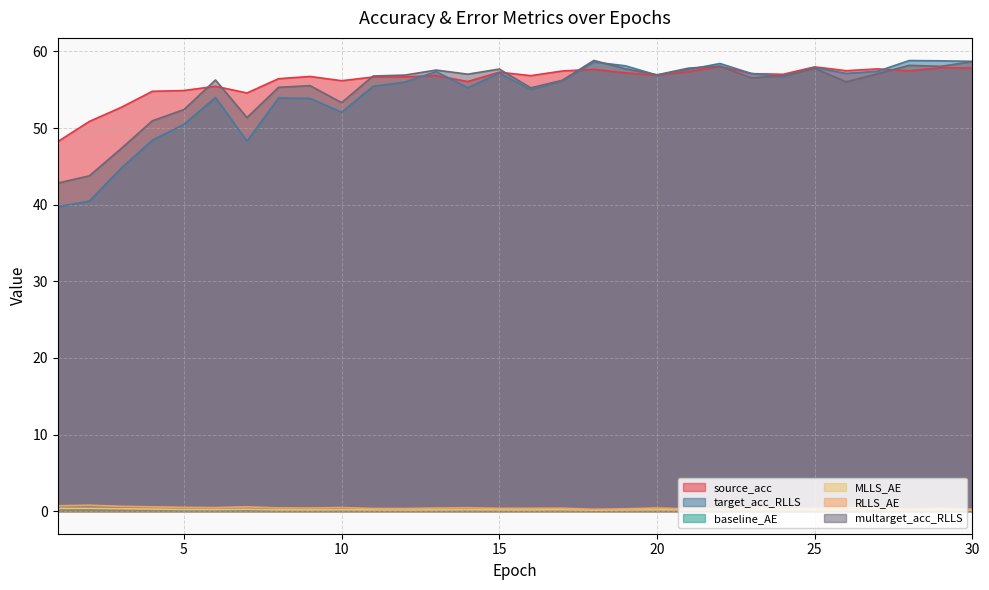

What are all the series names shown in the legend?

source_acc, target_acc_RLLS, baseline_AE, MLLS_AE, RLLS_AE, multarget_acc_RLLS